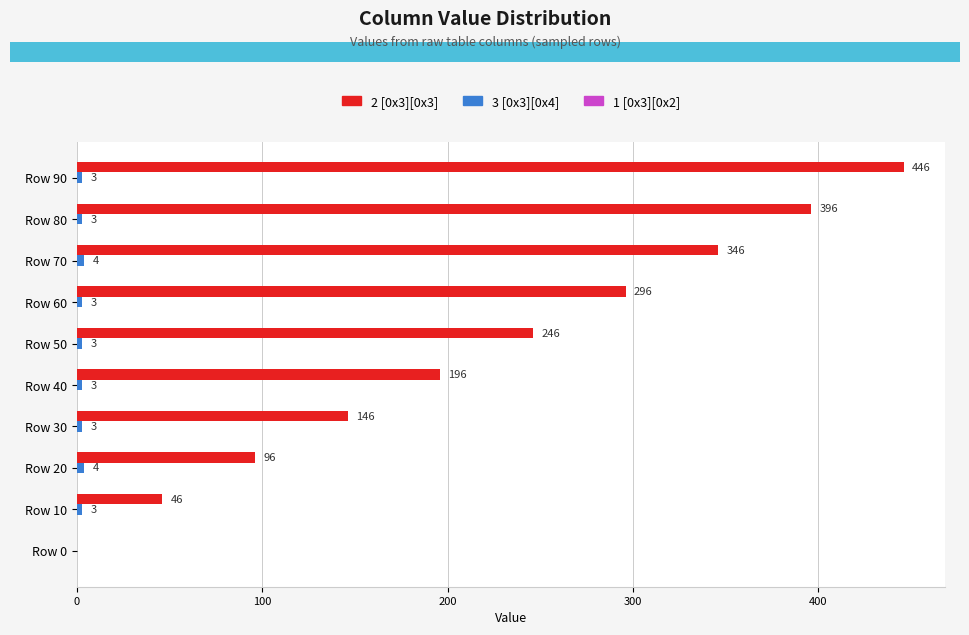

What is the greatest value displayed?

446